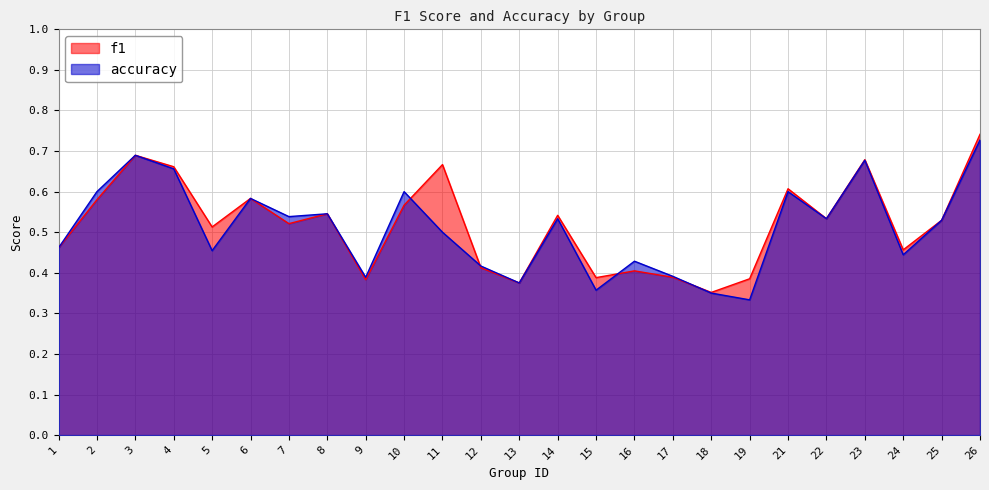

Reading right to left, transcribe all the data shown in this chart.

f1: 0.7	0.5	0.5	0.7	0.5	0.6	0.4	0.4	0.4	0.4	0.4	0.5	0.4	0.4	0.7	0.6	0.4	0.5	0.5	0.6	0.5	0.7	0.7	0.6	0.5
accuracy: 0.7	0.5	0.4	0.7	0.5	0.6	0.3	0.3	0.4	0.4	0.4	0.5	0.4	0.4	0.5	0.6	0.4	0.5	0.5	0.6	0.5	0.7	0.7	0.6	0.5